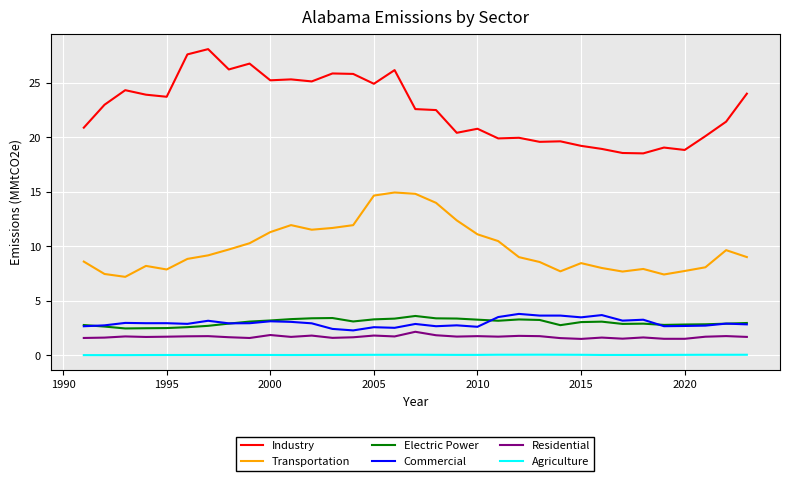

Count the number of data series in this chart.

6